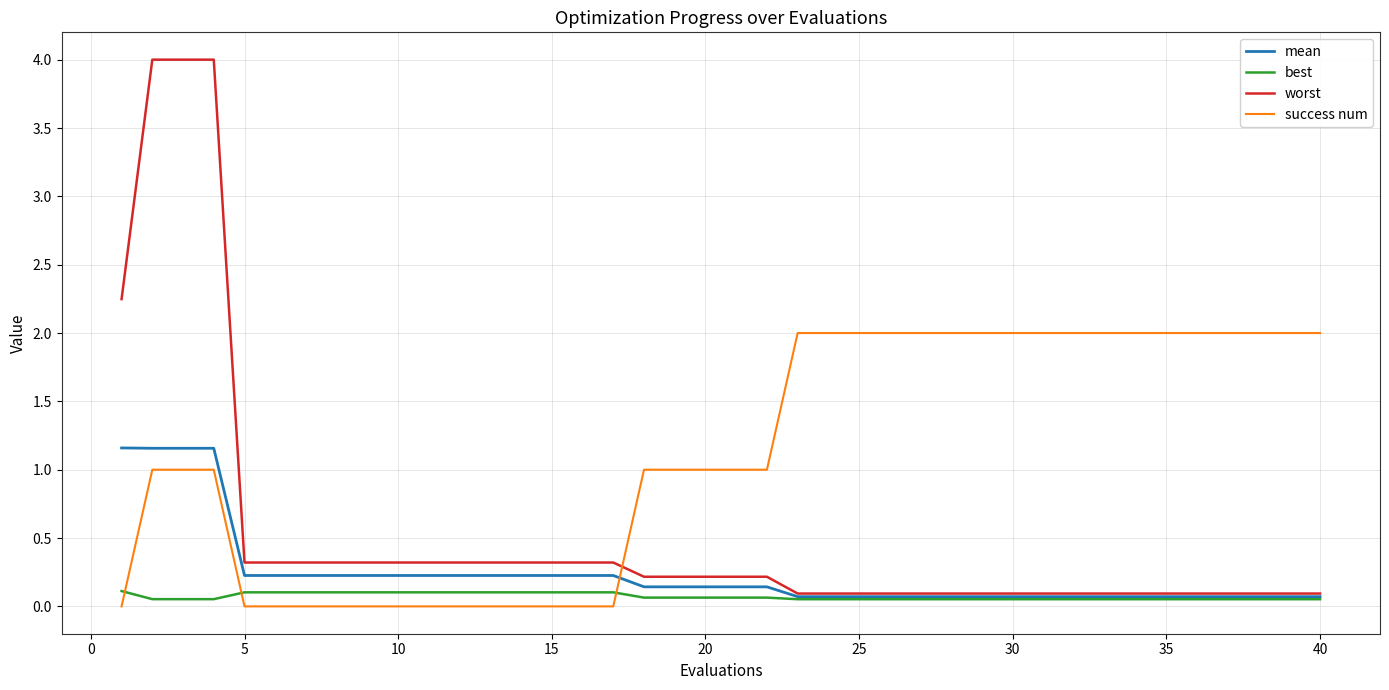

What is the maximum value shown in the chart?

4.0